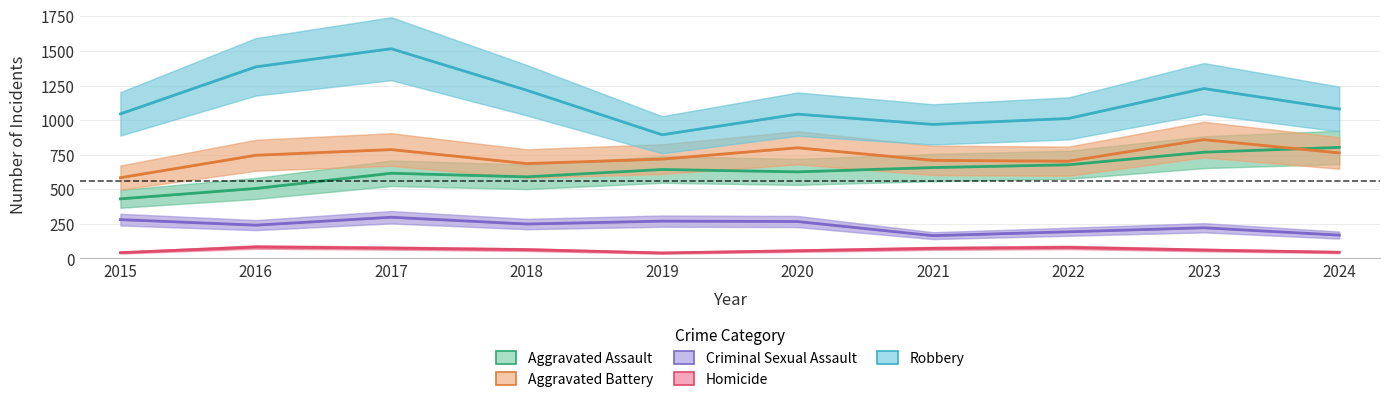

What is the difference between the Homicide values at 2024 and 2023?

16